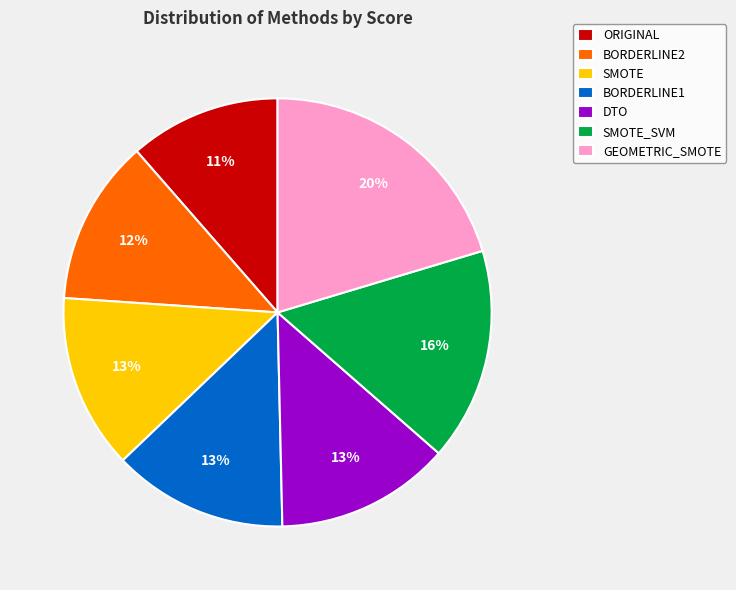

How many segments does this pie chart have?

7